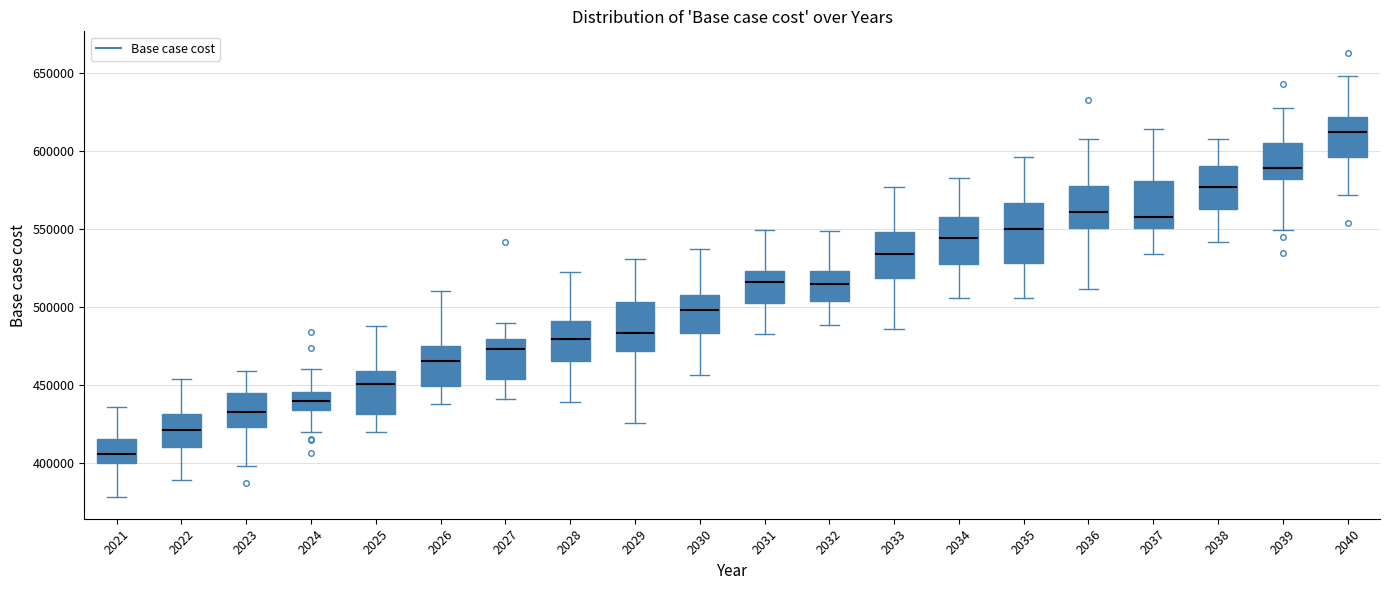

Reading left to right, transcribe this box plot: for each box, give where its median line is, the range the box spans, and where its two whiskers end, as read against the y-axis. The values are not printed on the chart, so give them approximately, as read against the axis.

2021: median 405000, box 400000 to 415000, whiskers 380000 to 435000
2022: median 420000, box 410000 to 430000, whiskers 390000 to 455000
2023: median 435000, box 425000 to 445000, whiskers 400000 to 460000
2024: median 440000, box 435000 to 445000, whiskers 420000 to 460000
2025: median 450000, box 430000 to 460000, whiskers 420000 to 490000
2026: median 465000, box 450000 to 475000, whiskers 440000 to 510000
2027: median 475000, box 455000 to 480000, whiskers 440000 to 490000
2028: median 480000, box 465000 to 490000, whiskers 440000 to 520000
2029: median 485000, box 470000 to 505000, whiskers 425000 to 530000
2030: median 500000, box 485000 to 510000, whiskers 455000 to 535000
2031: median 515000, box 505000 to 525000, whiskers 485000 to 550000
2032: median 515000, box 505000 to 525000, whiskers 490000 to 550000
2033: median 535000, box 520000 to 550000, whiskers 485000 to 575000
2034: median 545000, box 530000 to 560000, whiskers 505000 to 585000
2035: median 550000, box 530000 to 565000, whiskers 505000 to 595000
2036: median 560000, box 550000 to 575000, whiskers 510000 to 610000
2037: median 560000, box 550000 to 580000, whiskers 535000 to 615000
2038: median 575000, box 565000 to 590000, whiskers 540000 to 610000
2039: median 590000, box 580000 to 605000, whiskers 550000 to 630000
2040: median 615000, box 595000 to 620000, whiskers 570000 to 650000